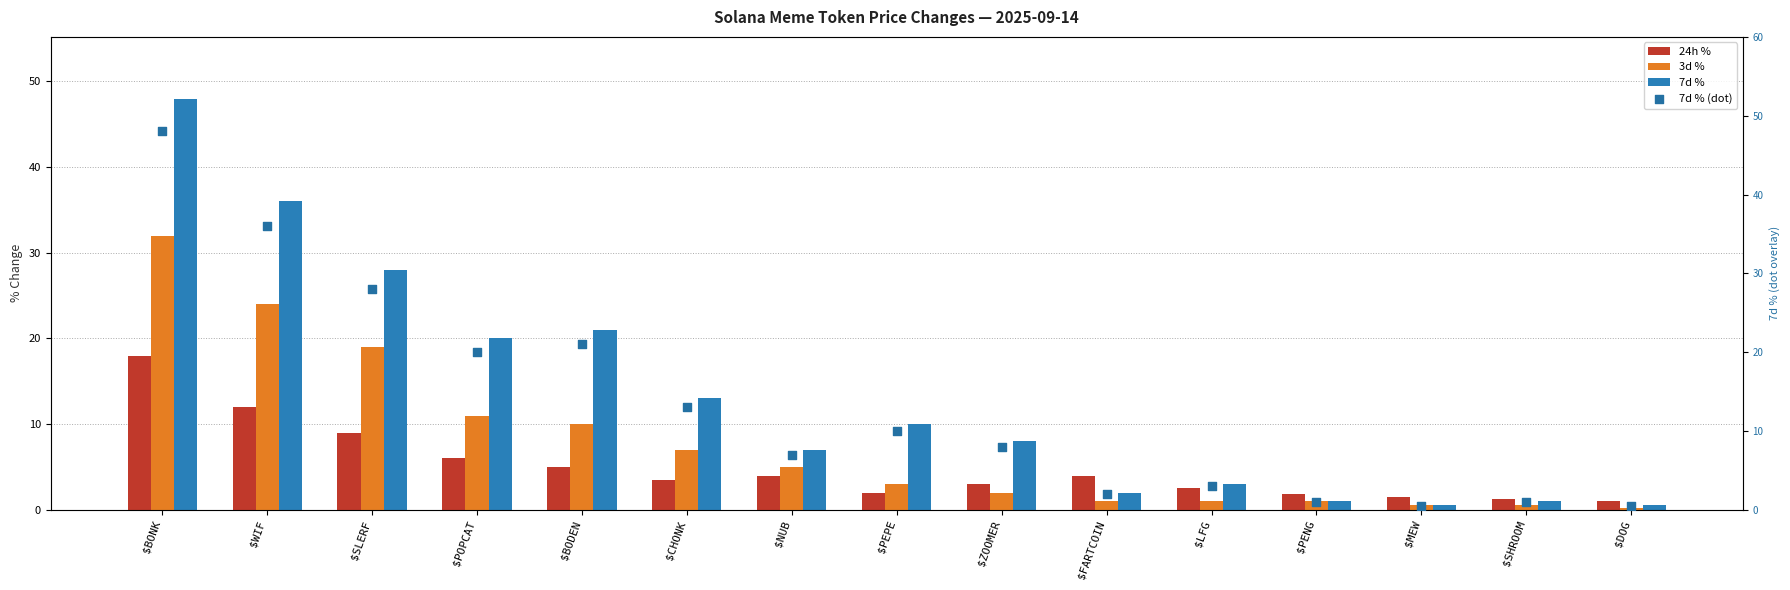

At how many categories does at least one series exceed 0?

15